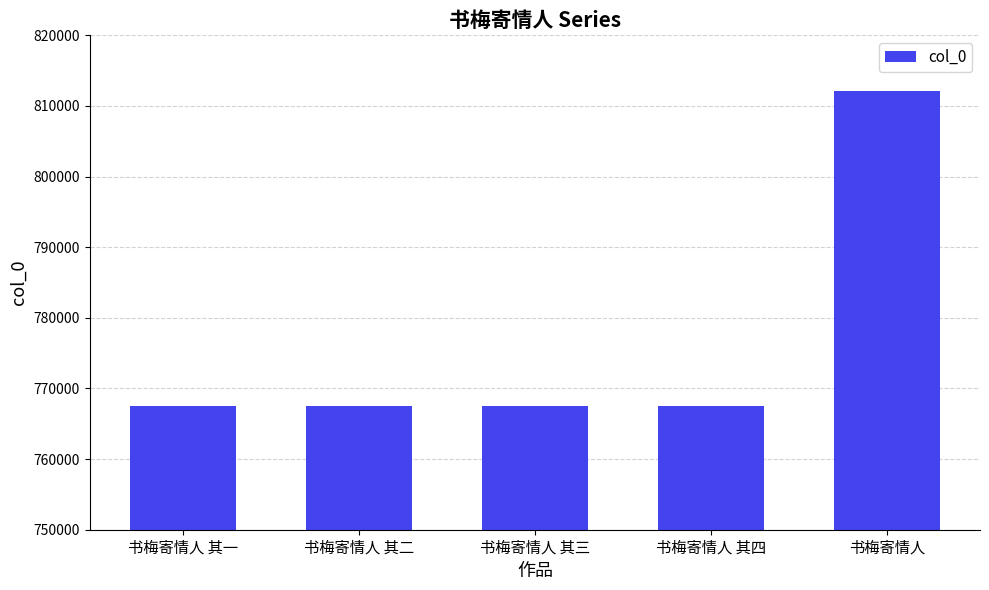

At which category does the chart reach its peak across all series?

书梅寄情人